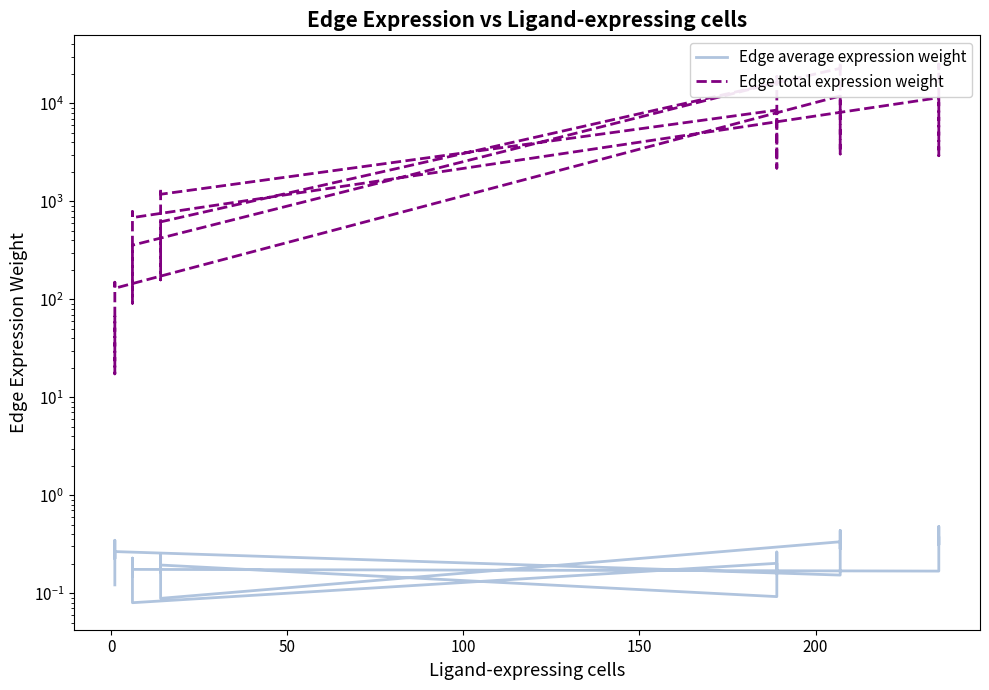

What are all the series names shown in the legend?

Edge average expression weight, Edge total expression weight